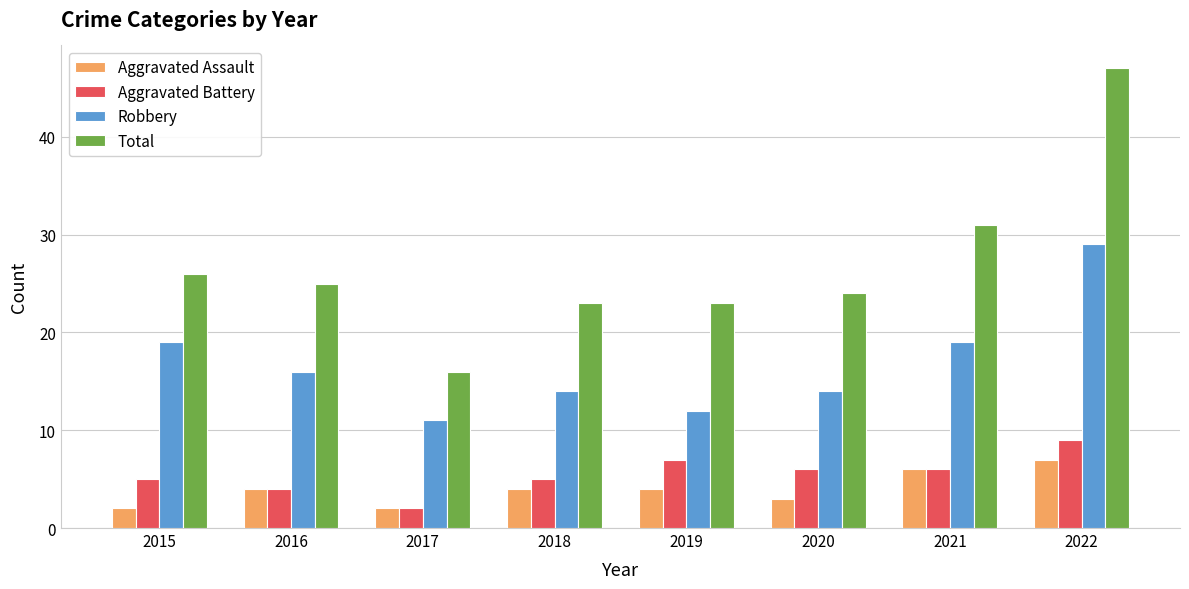

How many bars are there in each group?

4